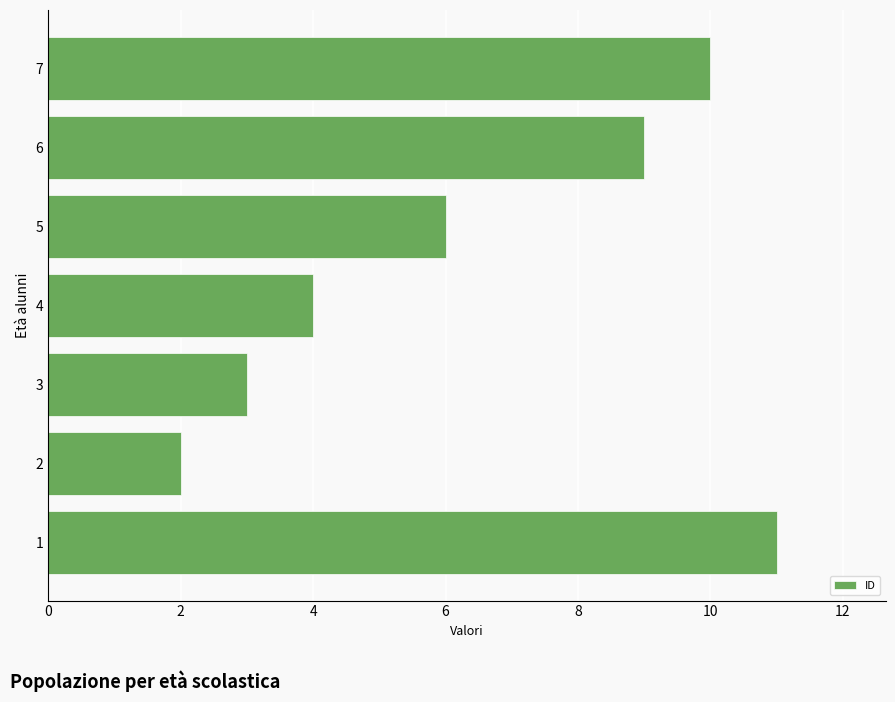

Reading bottom to top, extract all data points from this chart.

11	2	3	4	6	9	10